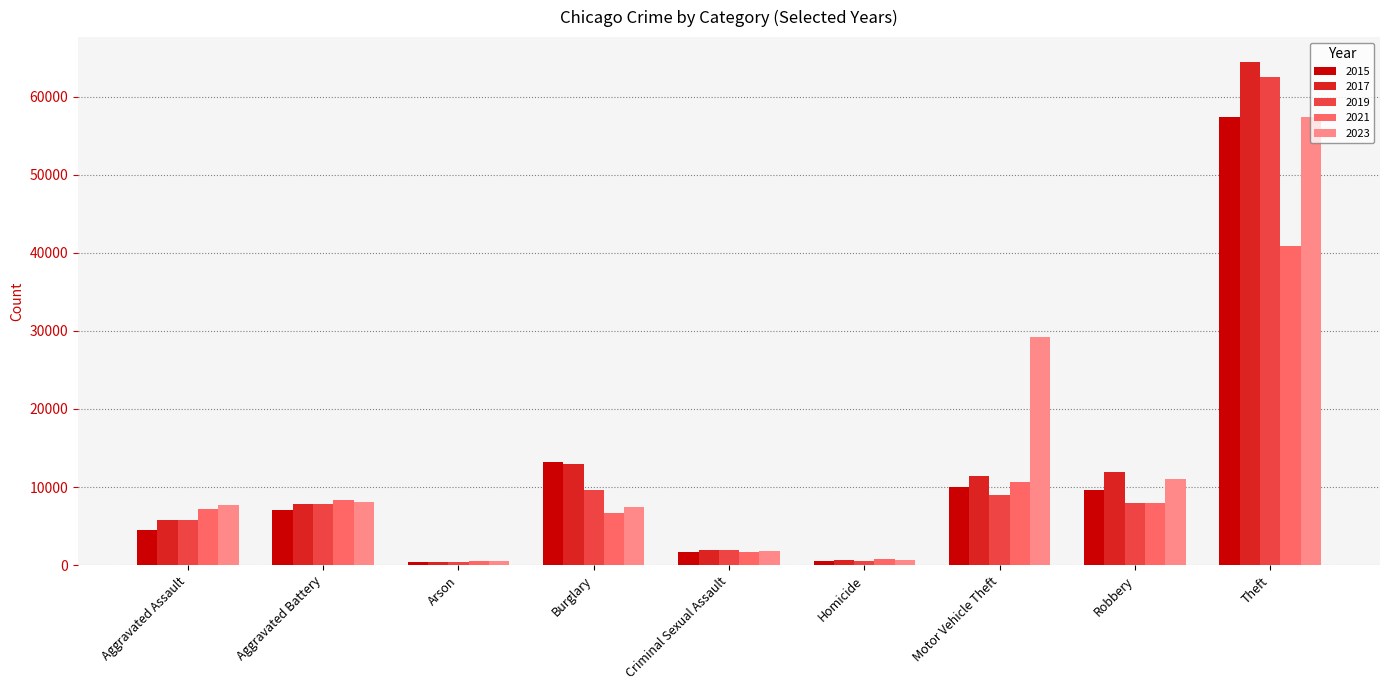

What position from the left is Arson?

3